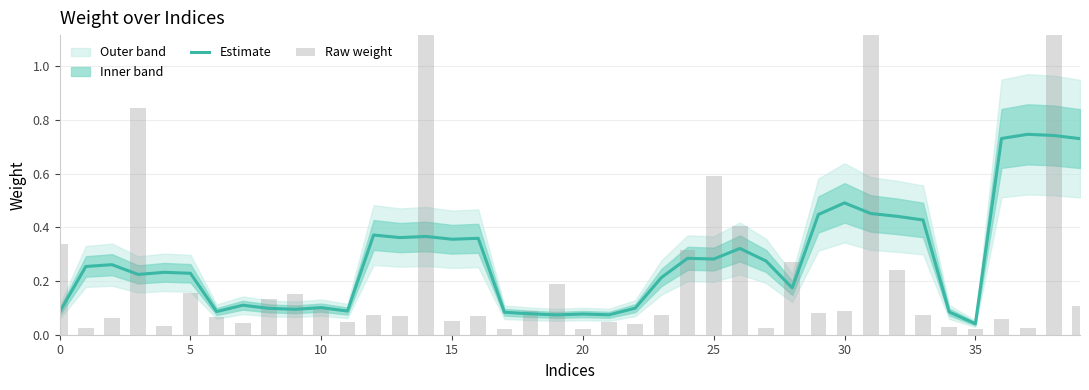

Rank the series by their maximum value, from lowest to highest.

Estimate, Raw weight